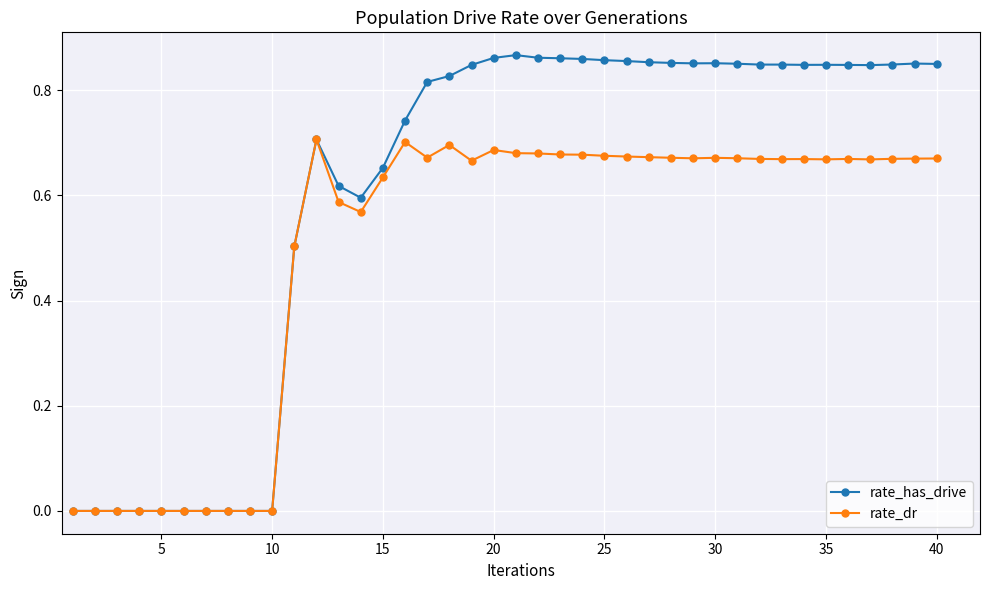

True or false: rate_has_drive has more than 1 points higher than both neighbors.

True